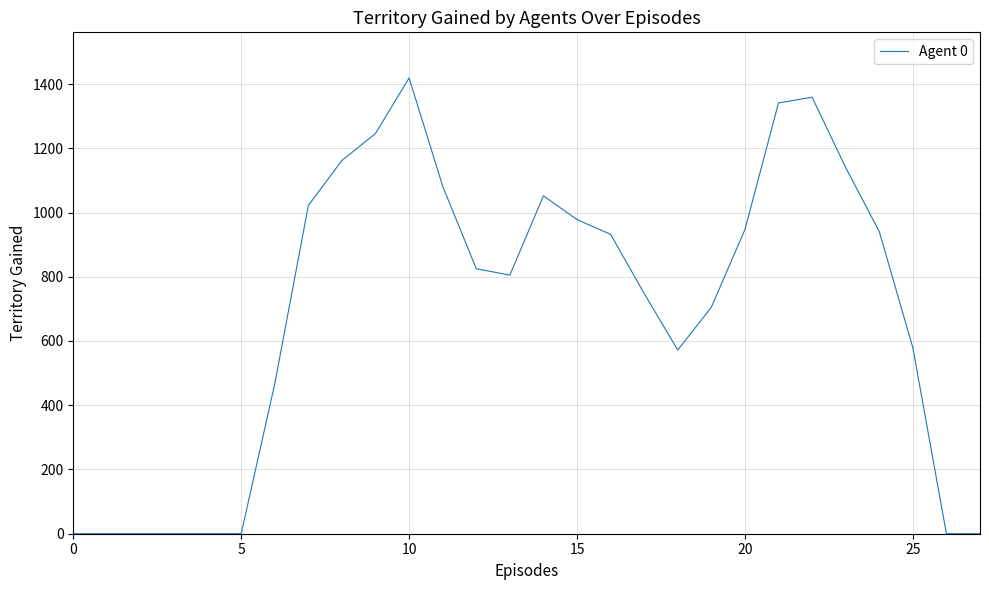

What is the maximum value shown in the chart?

1419